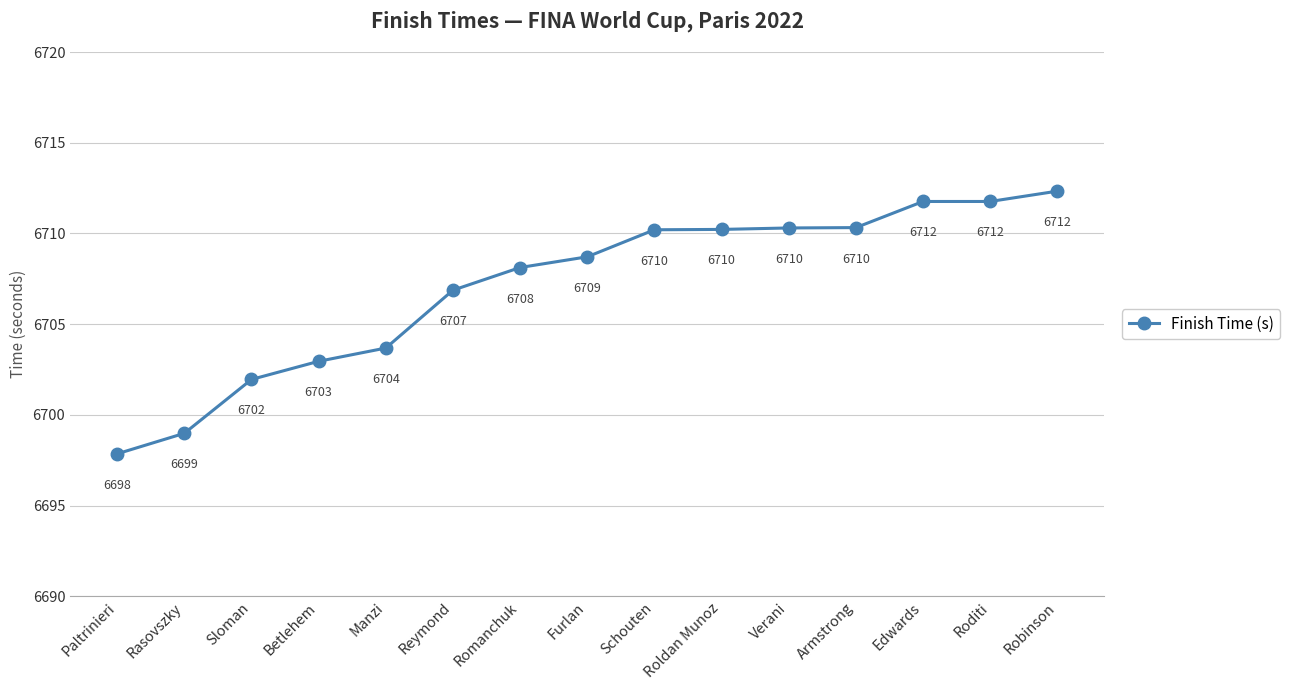

What is the value of the 11th point from the left?

6710.3